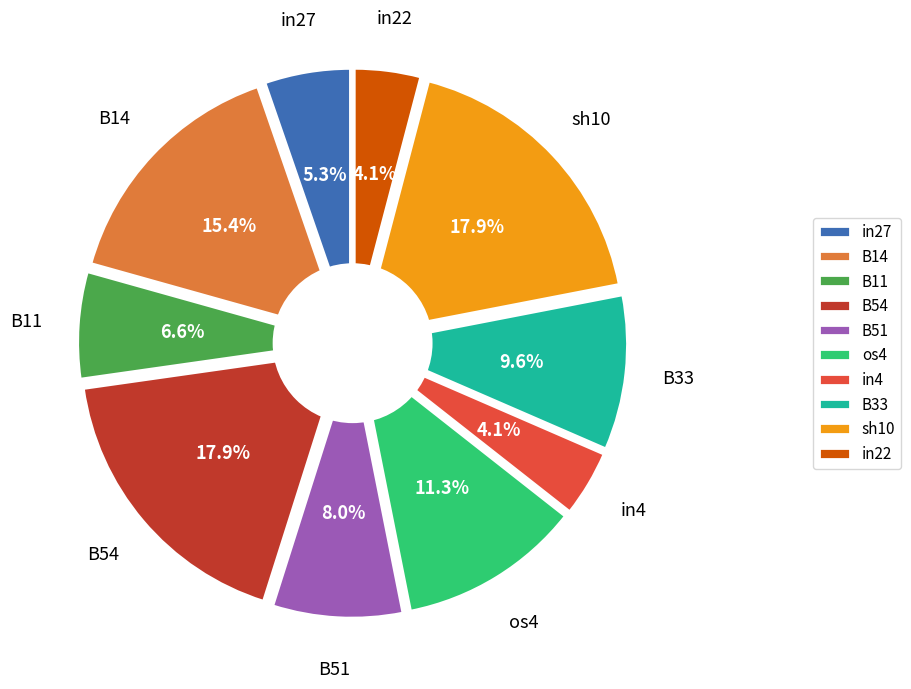

Is it true that B54 is 11% of the pie?

False